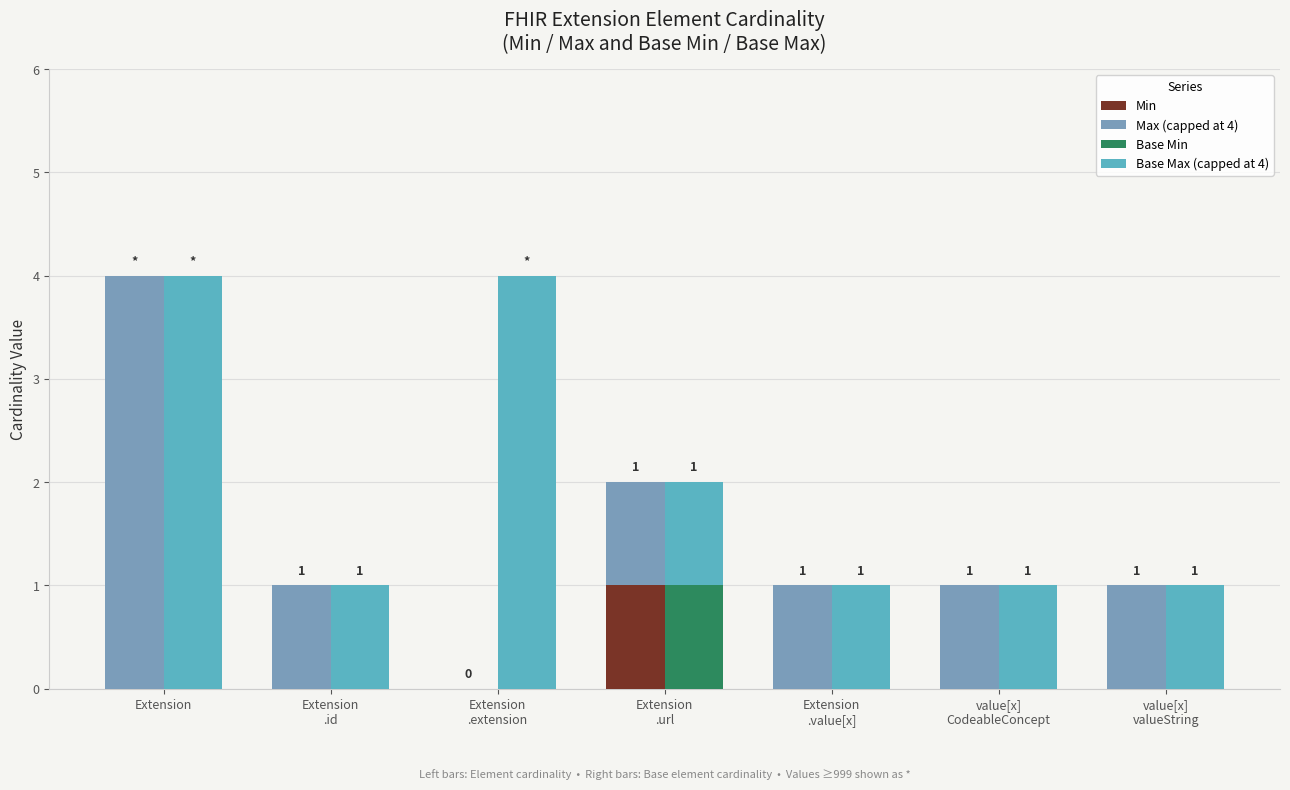

What is the difference between the maximum and minimum values in the Base Max (capped at 4) series?

3